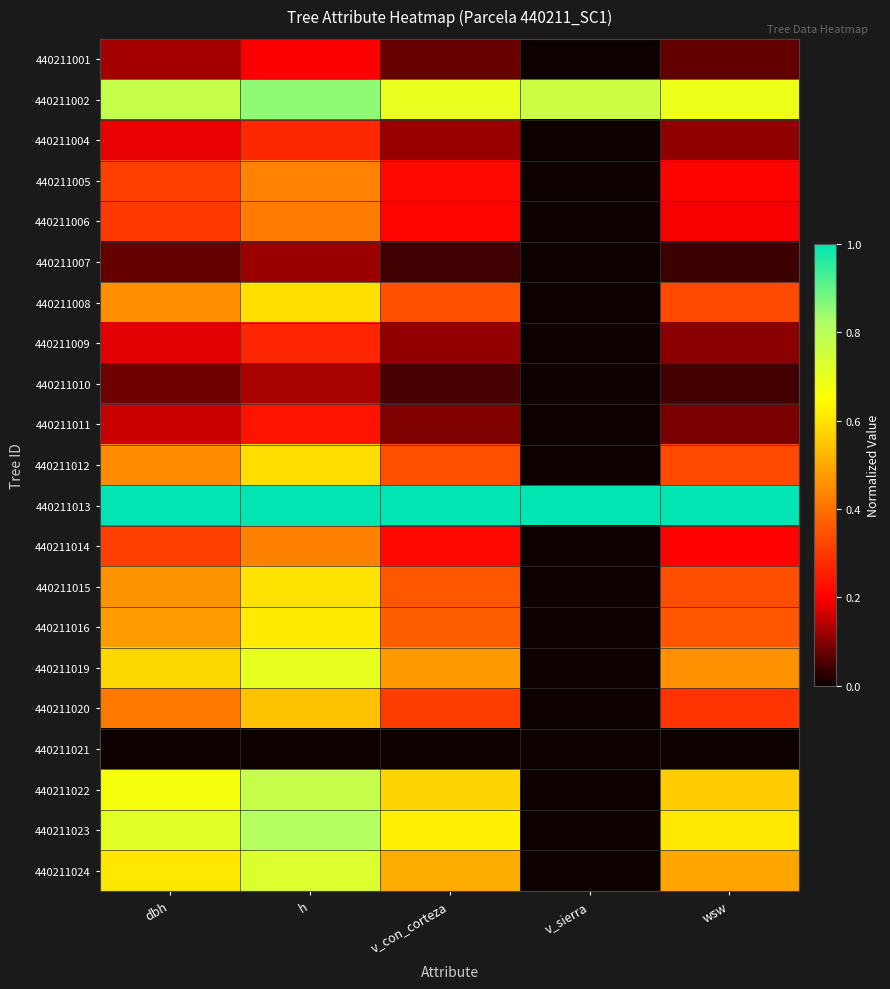

Reading left to right, transcribe all the data shown in this chart.

440211001: dbh=0.1	h=0.2	v_con_corteza=0.1	v_sierra=0.0	wsw=0.1
440211002: dbh=0.8	h=0.9	v_con_corteza=0.7	v_sierra=0.8	wsw=0.7
440211004: dbh=0.2	h=0.3	v_con_corteza=0.1	v_sierra=0.0	wsw=0.1
440211005: dbh=0.3	h=0.4	v_con_corteza=0.2	v_sierra=0.0	wsw=0.2
440211006: dbh=0.3	h=0.4	v_con_corteza=0.2	v_sierra=0.0	wsw=0.2
440211007: dbh=0.1	h=0.1	v_con_corteza=0.0	v_sierra=0.0	wsw=0.0
440211008: dbh=0.5	h=0.6	v_con_corteza=0.3	v_sierra=0.0	wsw=0.3
440211009: dbh=0.2	h=0.3	v_con_corteza=0.1	v_sierra=0.0	wsw=0.1
440211010: dbh=0.1	h=0.1	v_con_corteza=0.0	v_sierra=0.0	wsw=0.0
440211011: dbh=0.2	h=0.2	v_con_corteza=0.1	v_sierra=0.0	wsw=0.1
440211012: dbh=0.5	h=0.6	v_con_corteza=0.3	v_sierra=0.0	wsw=0.3
440211013: dbh=1.0	h=1.0	v_con_corteza=1.0	v_sierra=1.0	wsw=1.0
440211014: dbh=0.3	h=0.4	v_con_corteza=0.2	v_sierra=0.0	wsw=0.2
440211015: dbh=0.5	h=0.6	v_con_corteza=0.4	v_sierra=0.0	wsw=0.3
440211016: dbh=0.5	h=0.6	v_con_corteza=0.4	v_sierra=0.0	wsw=0.4
440211019: dbh=0.6	h=0.7	v_con_corteza=0.5	v_sierra=0.0	wsw=0.5
440211020: dbh=0.4	h=0.5	v_con_corteza=0.3	v_sierra=0.0	wsw=0.3
440211021: dbh=0.0	h=0.0	v_con_corteza=0.0	v_sierra=0.0	wsw=0.0
440211022: dbh=0.7	h=0.8	v_con_corteza=0.6	v_sierra=0.0	wsw=0.6
440211023: dbh=0.7	h=0.8	v_con_corteza=0.6	v_sierra=0.0	wsw=0.6
440211024: dbh=0.6	h=0.7	v_con_corteza=0.5	v_sierra=0.0	wsw=0.5